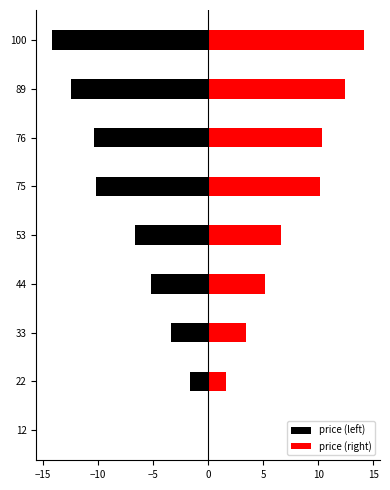

The price (left) series shows -19.4 at 89. True or false?

False